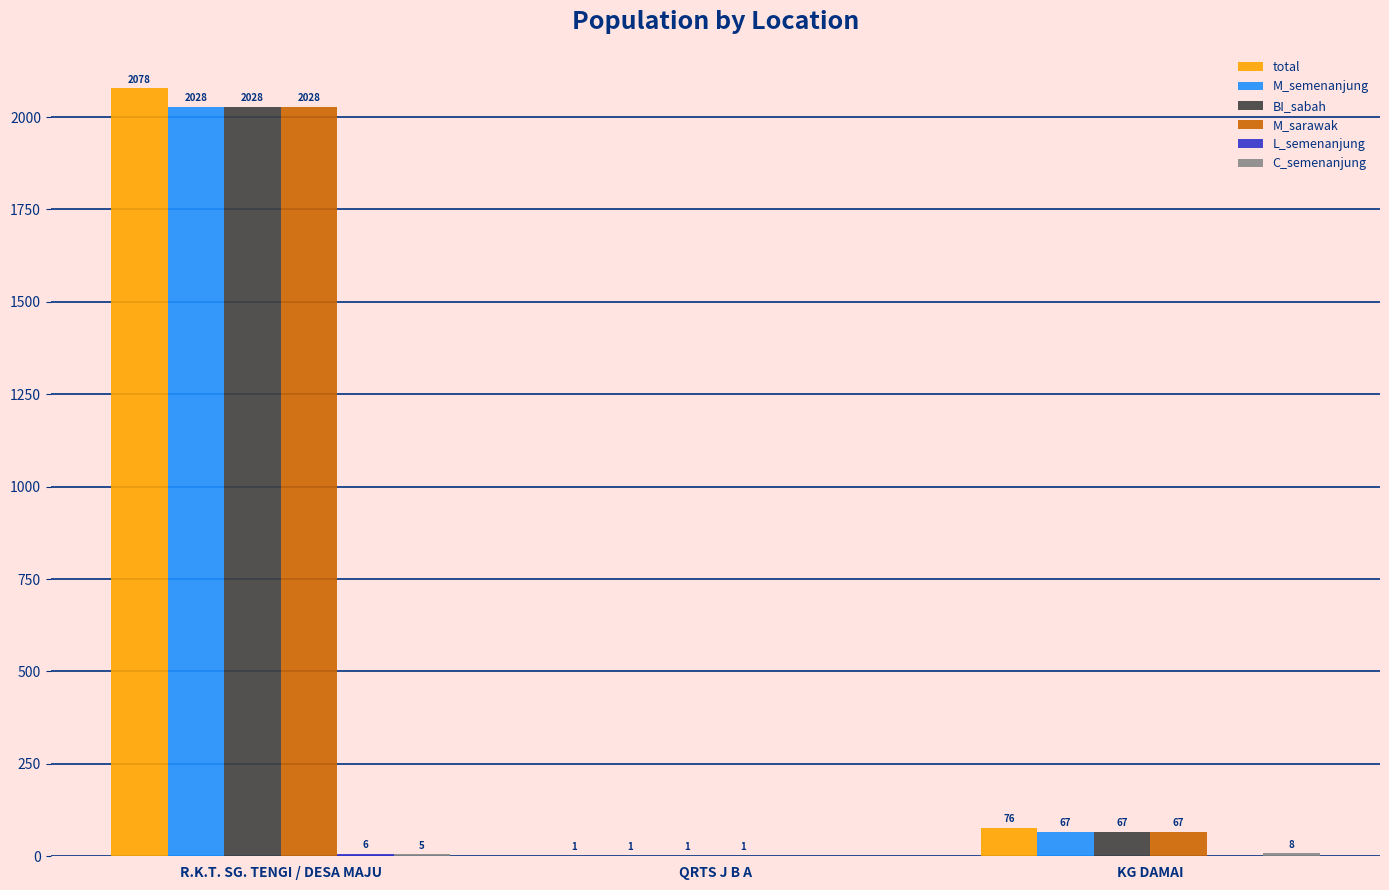

Which series changed the most between QRTS J B A and KG DAMAI?

total